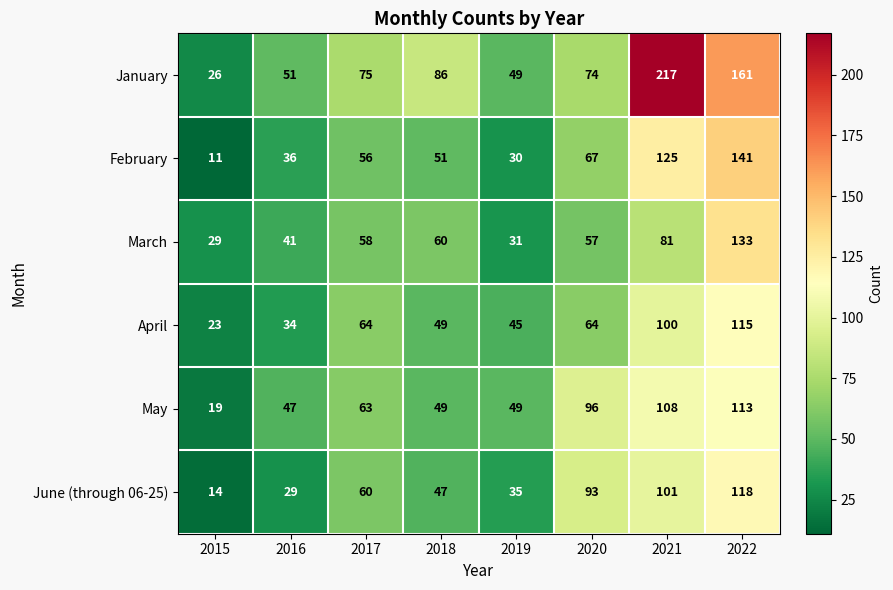

What is the spread (max minus min) of values at 2015?

18